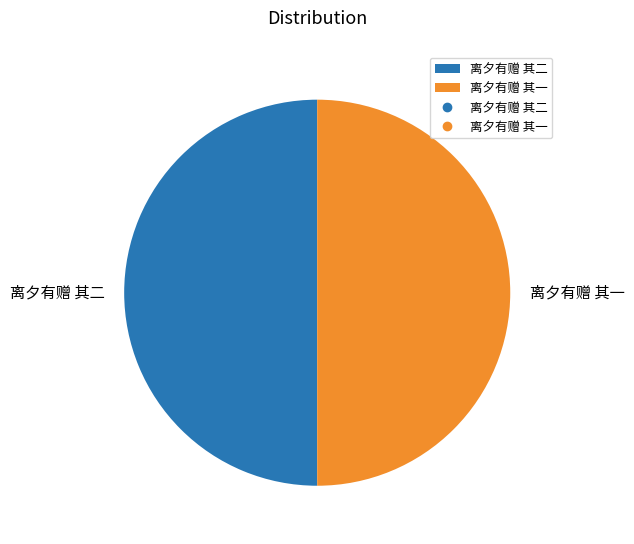

Is it true that 离夕有赠 其二 is 43% of the pie?

False